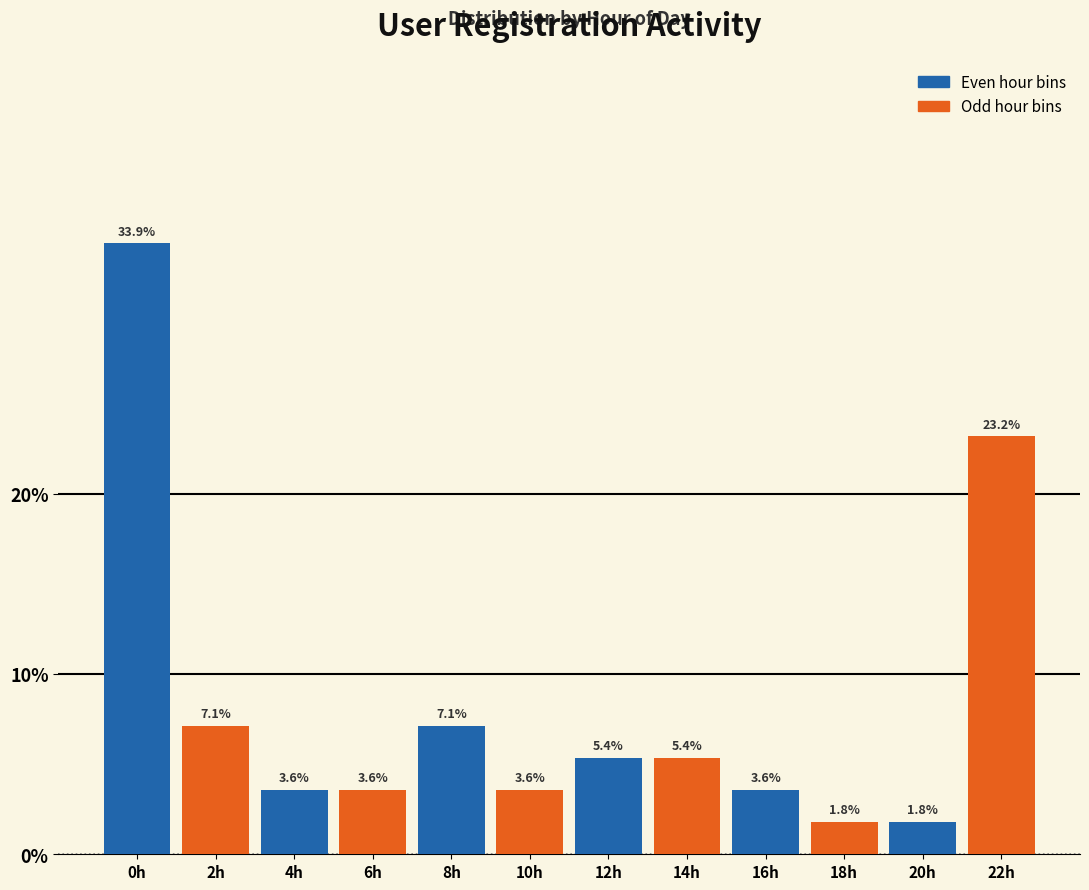

Reading right to left, extract all data points from this chart.

22h=23.2	20h=1.8	18h=1.8	16h=3.6	14h=5.4	12h=5.4	10h=3.6	8h=7.1	6h=3.6	4h=3.6	2h=7.1	0h=33.9